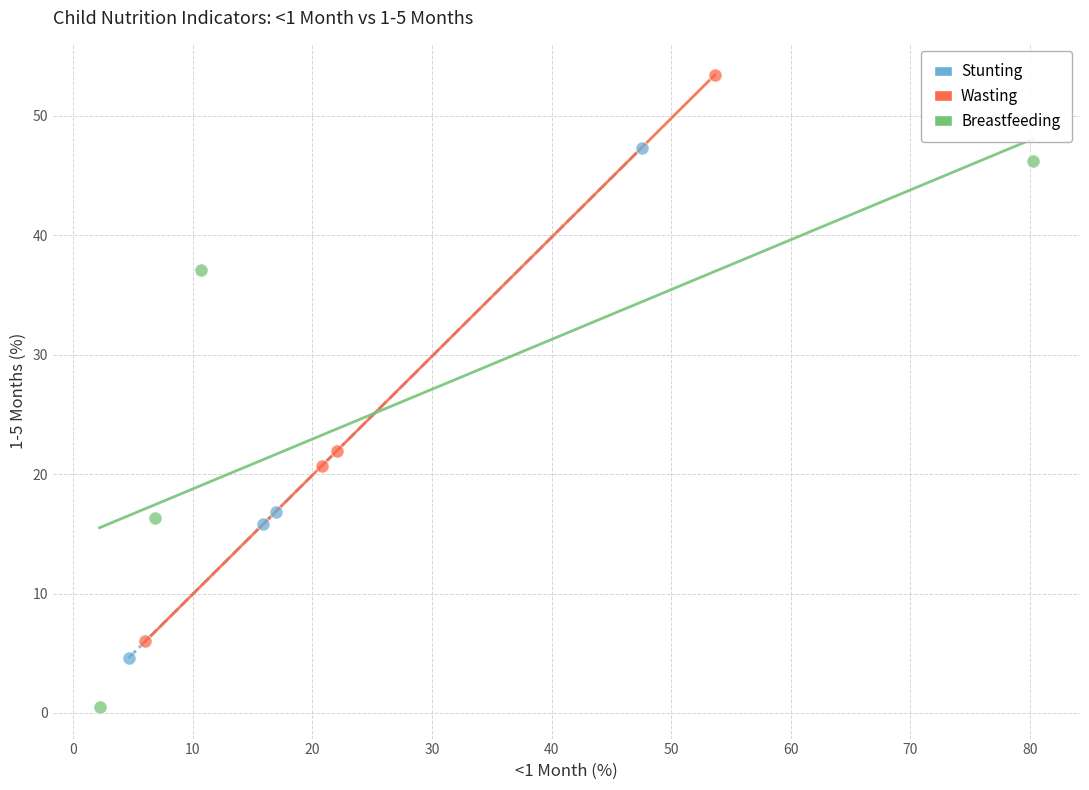

Which series contains the lowest Y value?

Breastfeeding